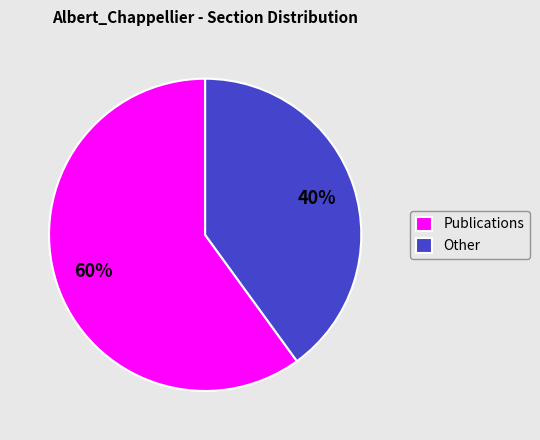

To the nearest percent, what percentage of the pie is Publications?

60%